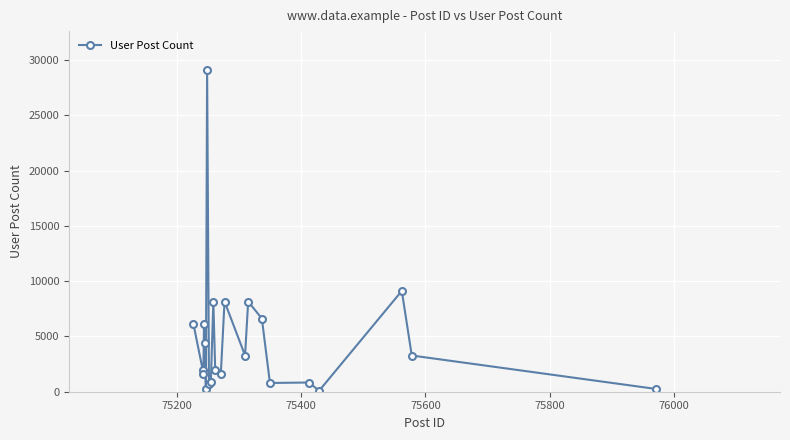

True or false: the data has more than 2 interior local peaks.

True